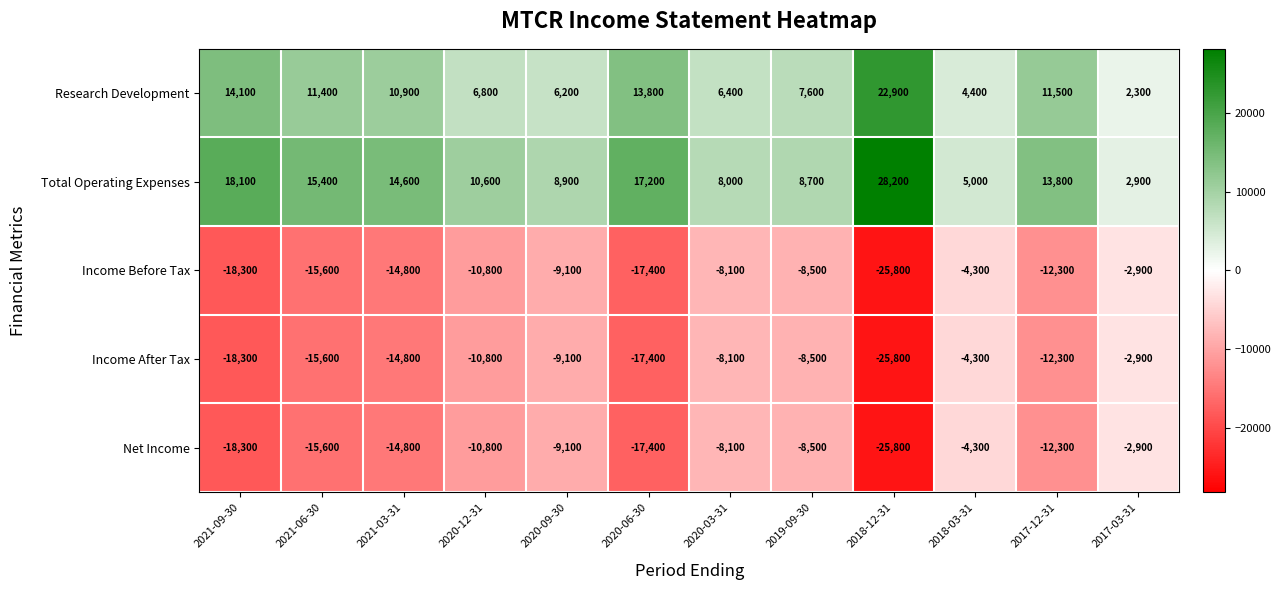

How many categories are shown in the chart?

12